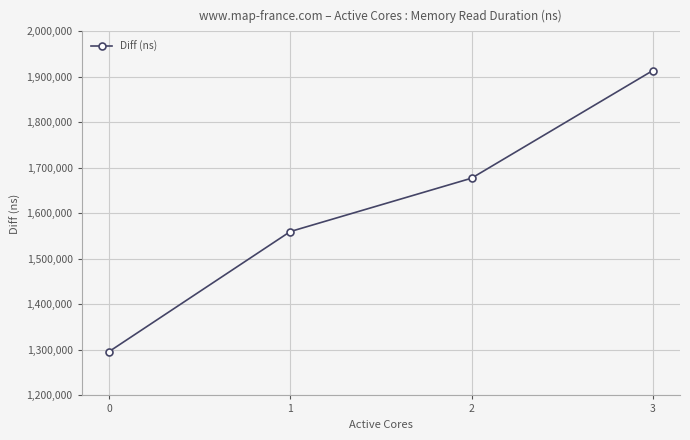

Reading left to right, transcribe all the data shown in this chart.

0=1296109	1=1560066	2=1677368	3=1913942